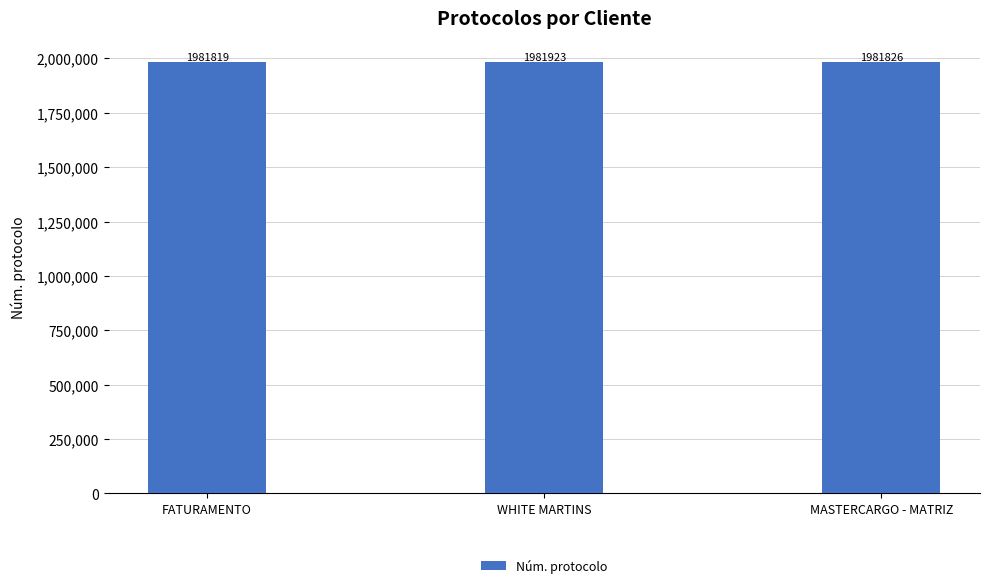

At which label is the value closest to 1981871?

MASTERCARGO - MATRIZ